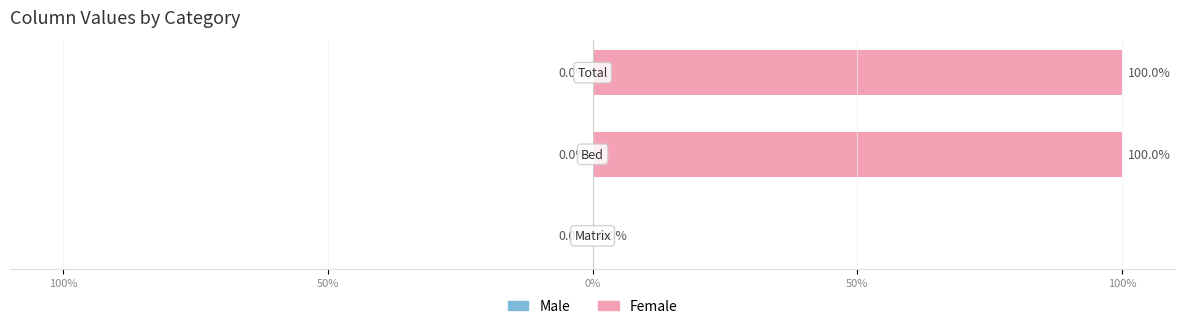

At which label is Female closest to 0?

Matrix